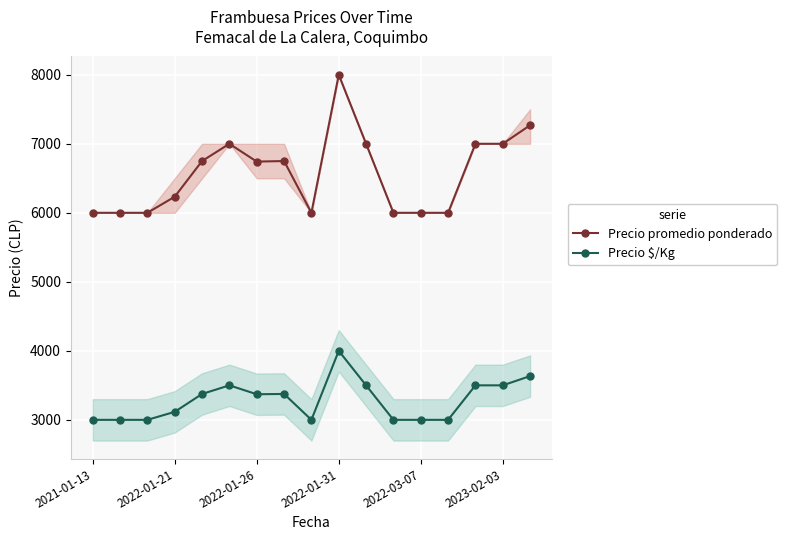

What is the spread (max minus min) of values at 2023-02-03?

3500